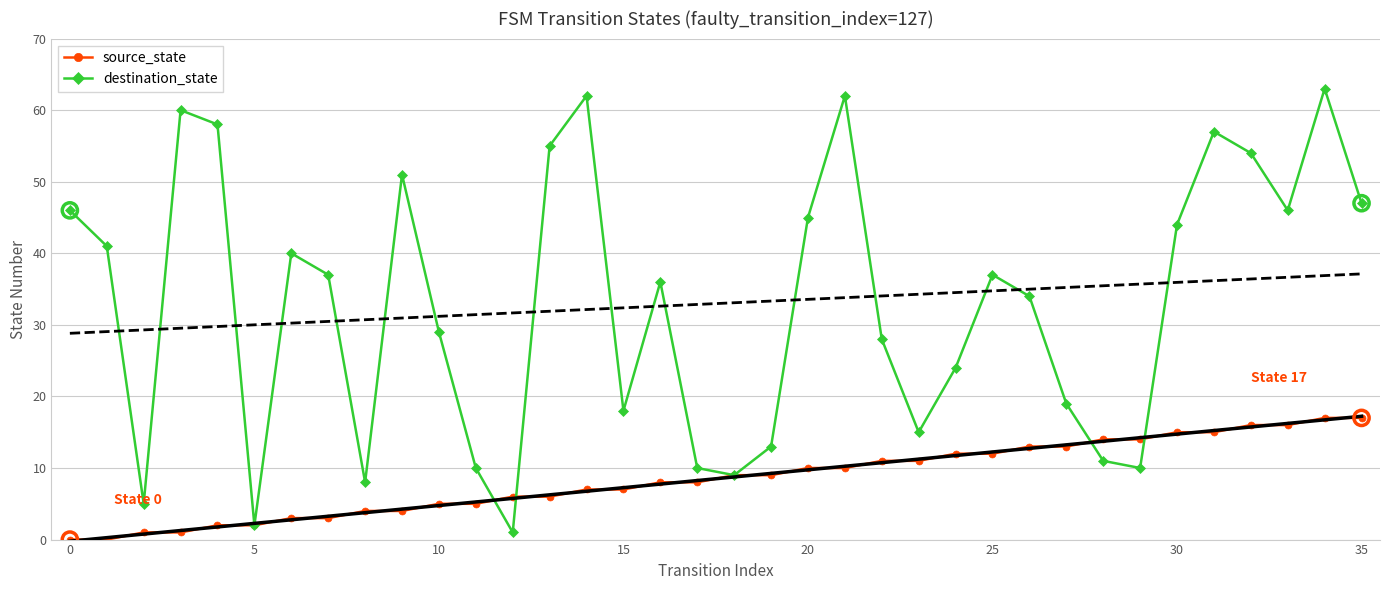

What is the total value across all series at 11?

15